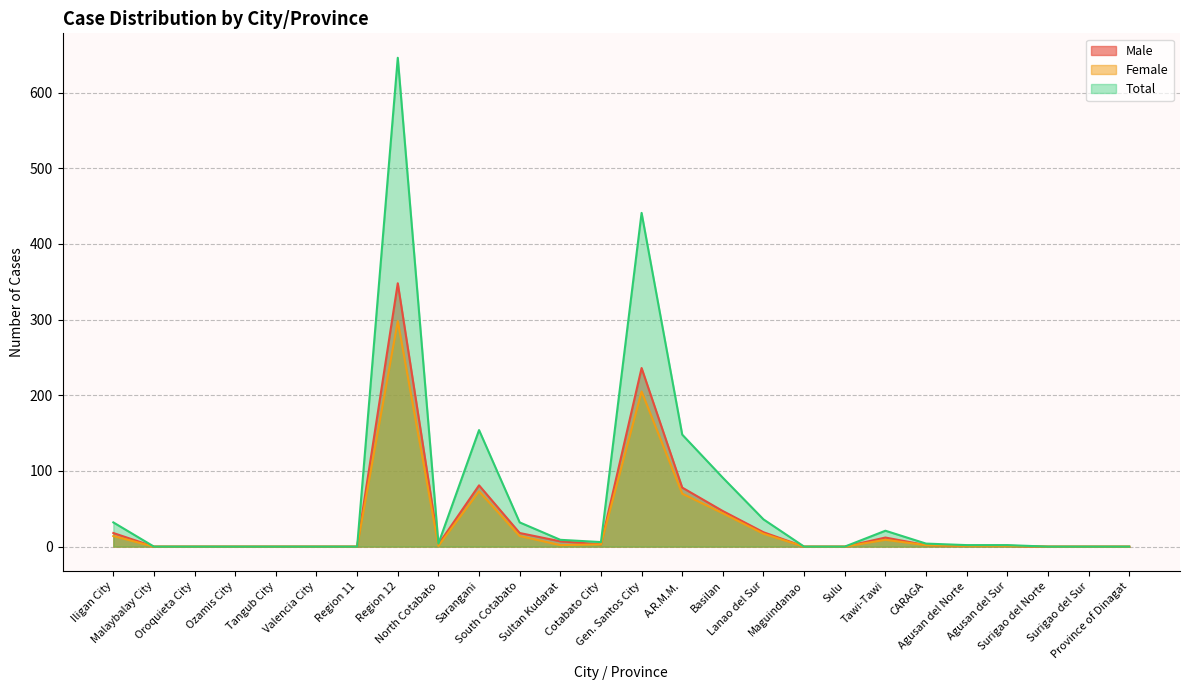

What is the highest value of the Total series?

646